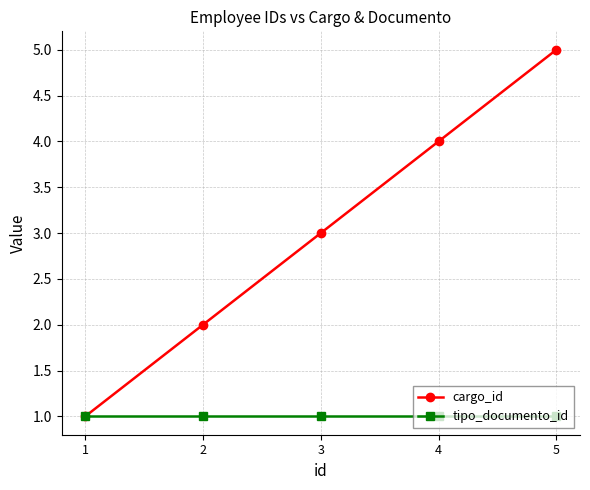

Rank the series by their average value, from highest to lowest.

cargo_id, tipo_documento_id